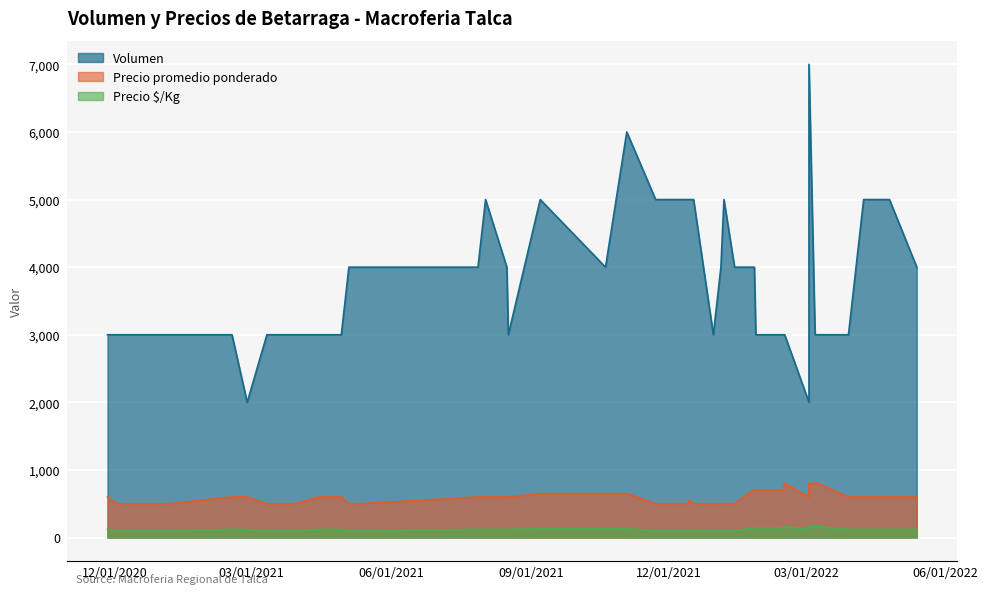

The Precio $/Kg series shows 50 at 2022-04-25. True or false?

False